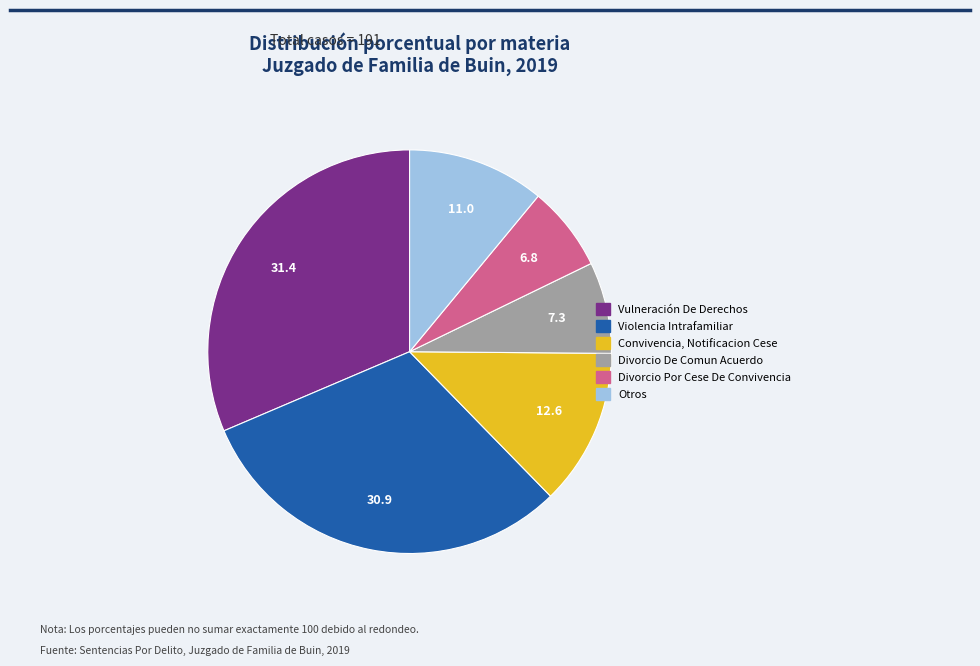

Is there a majority slice in this chart?

No